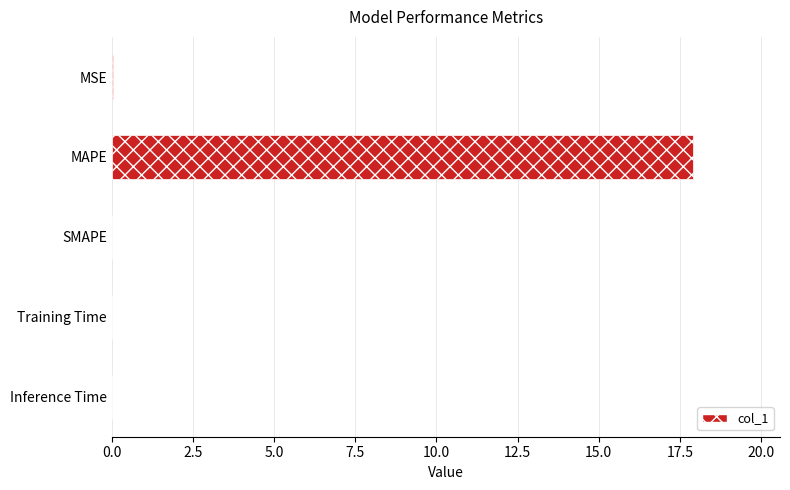

What is the greatest value displayed?

17.9